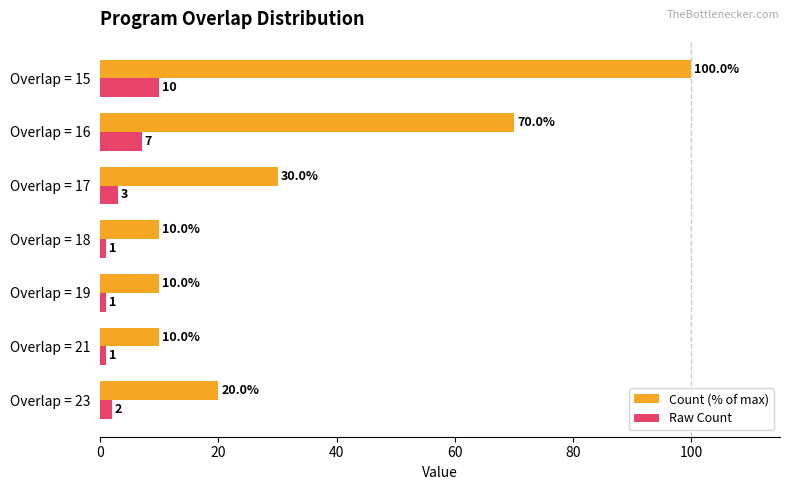

Between Overlap = 23 and Overlap = 18, which series saw the biggest shift?

Count (% of max)